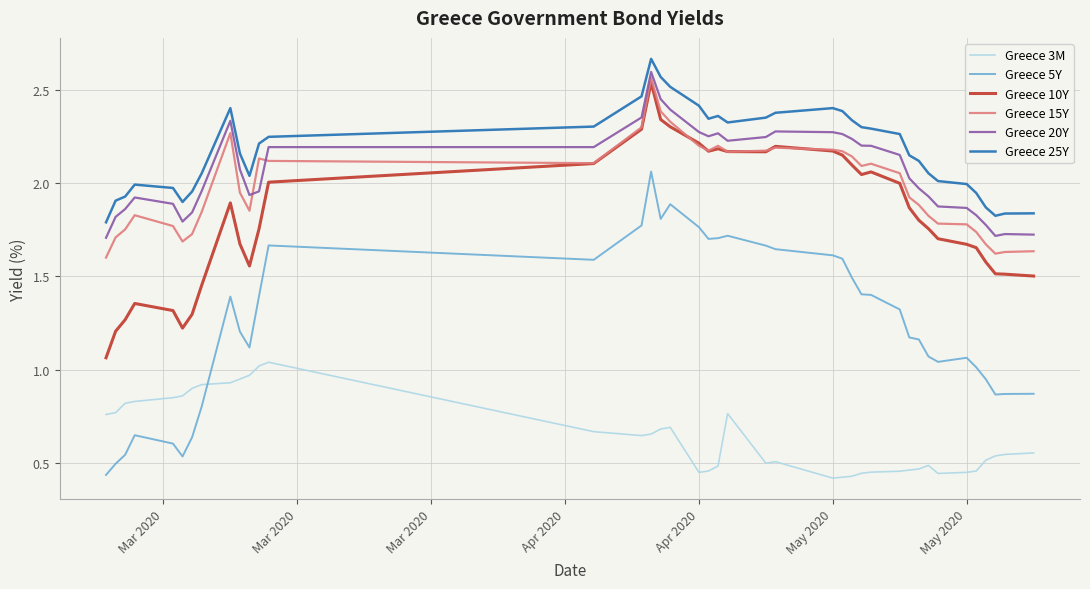

Which series has the largest range (max minus min)?

Greece 5Y